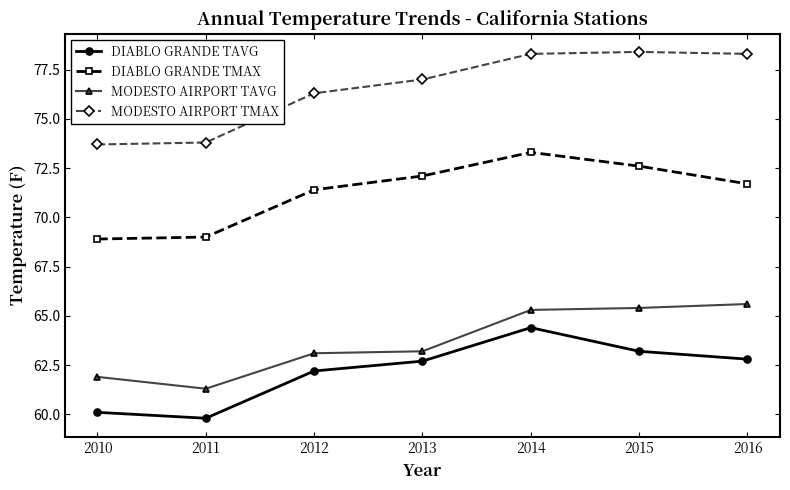

The MODESTO AIRPORT TAVG series shows 65.4 at 2015. True or false?

True